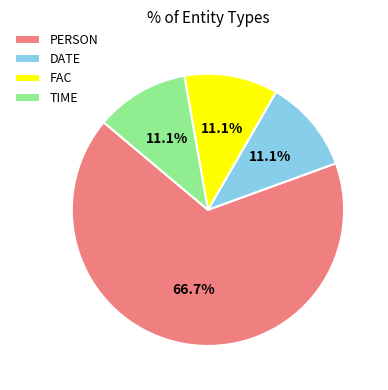

Which slice represents more than half of the pie?

PERSON